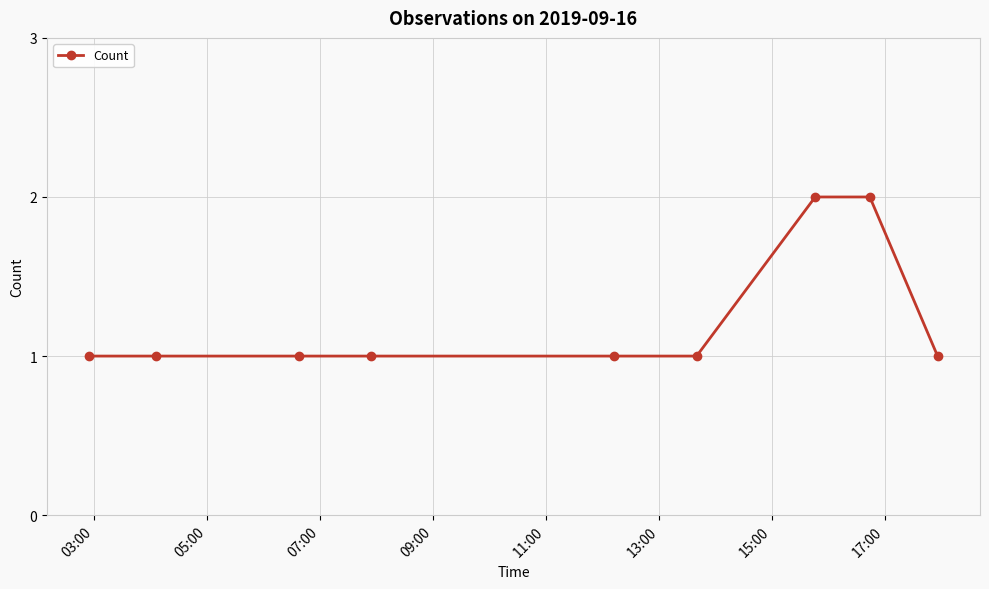

Count the values in the range 1 to 2.

9